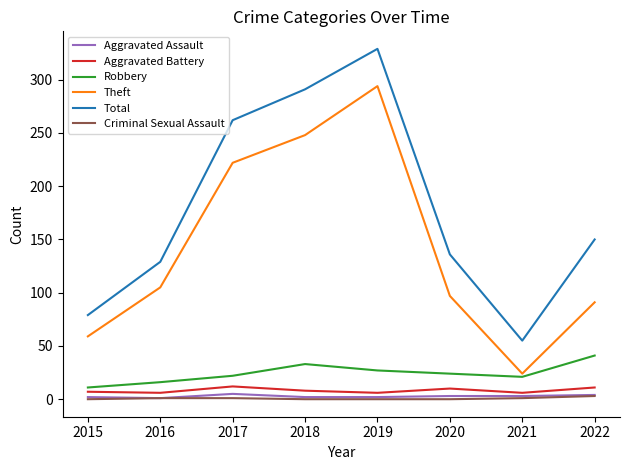

Which series has the largest range (max minus min)?

Total